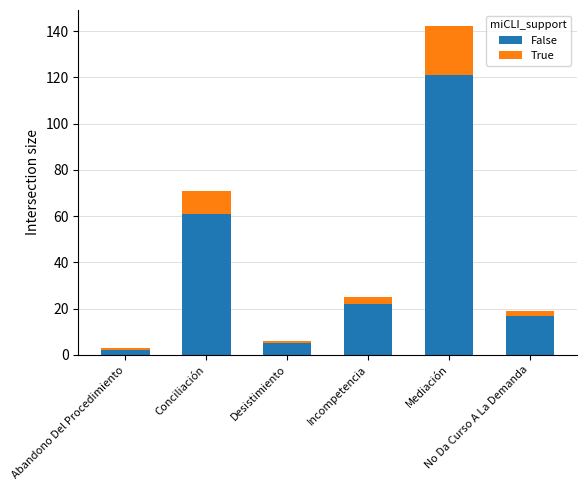

At which label does False reach its peak?

Mediación